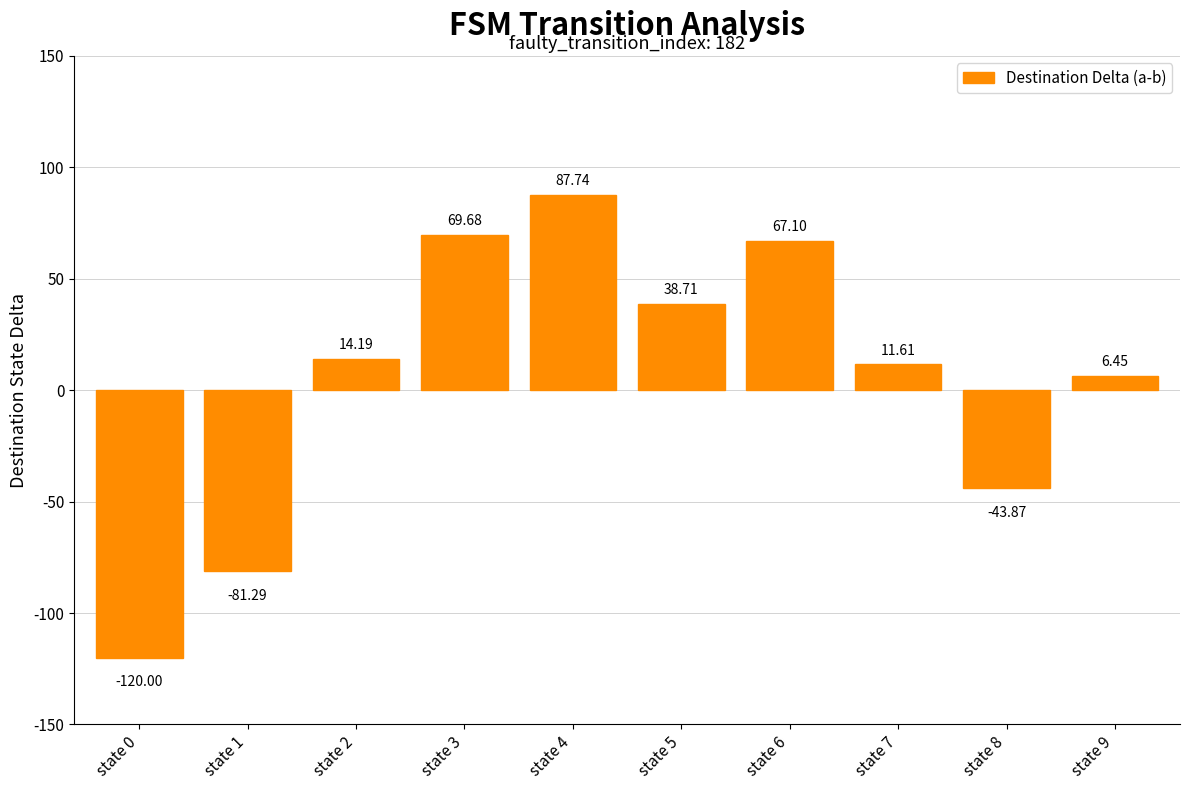

Rank the categories by value from lowest to highest.

state 0, state 1, state 8, state 9, state 7, state 2, state 5, state 6, state 3, state 4